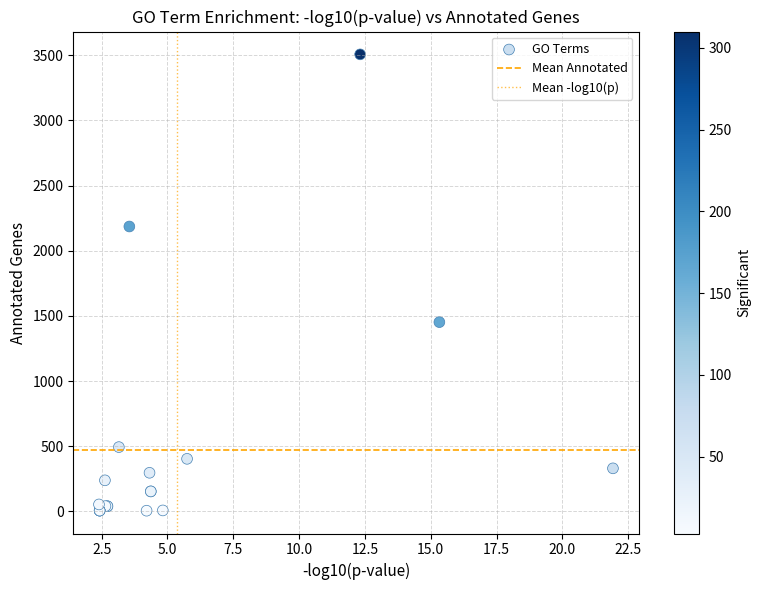

What Y value in the scatter plot is closest to 1756?

1452